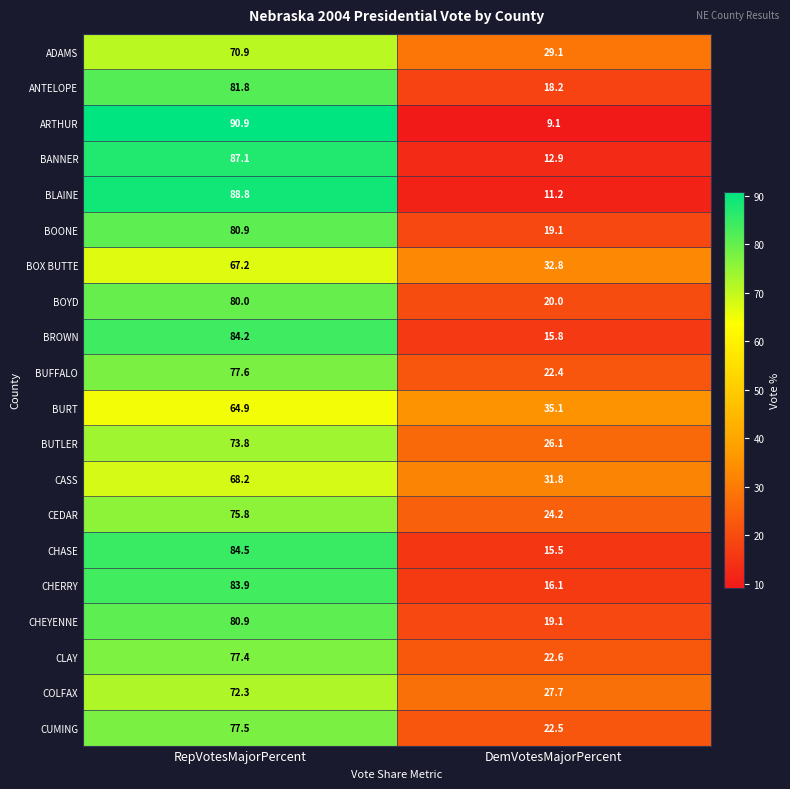

What is the sum of the CLAY values at RepVotesMajorPercent and DemVotesMajorPercent?

100.0